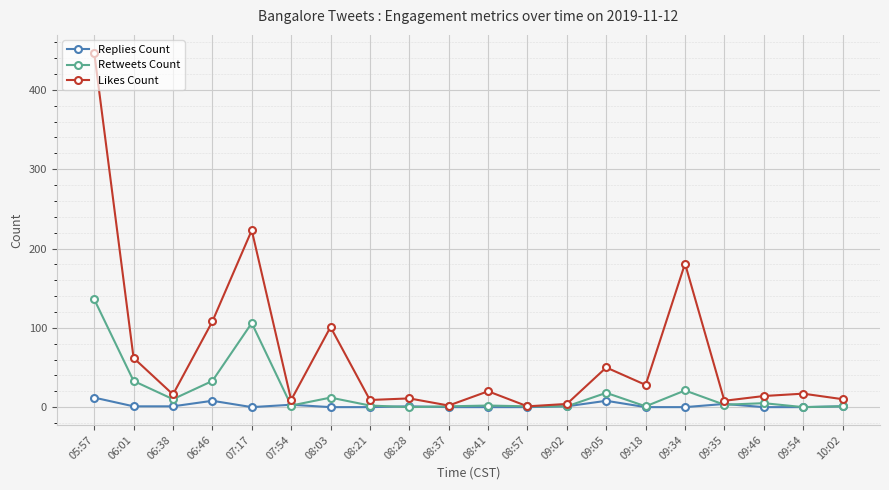

What is the value of the Likes Count point at the 16th from the left?

181